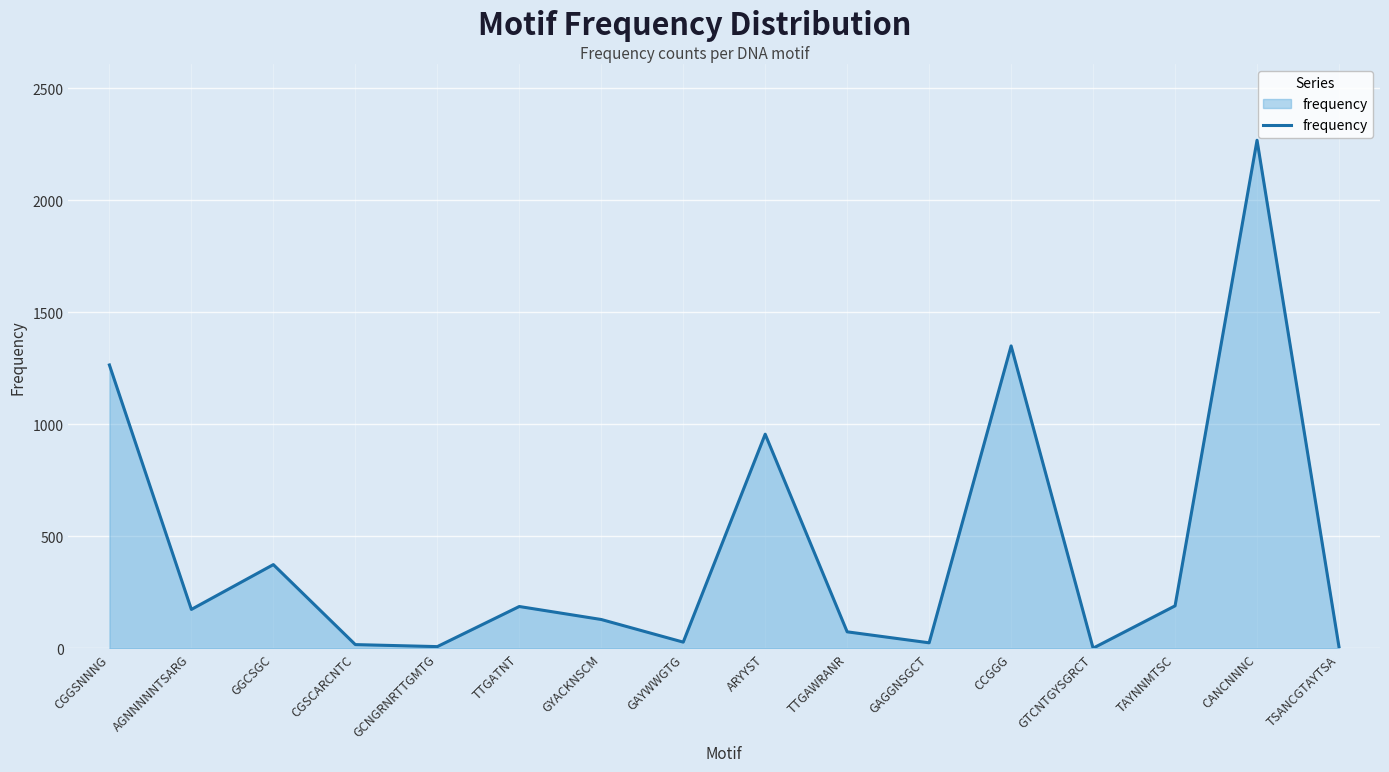

What is the difference between the second highest and minimum values?

1349